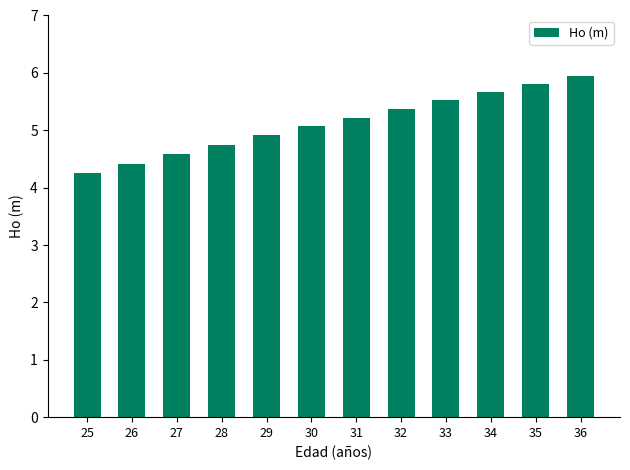

How many bars are there in total?

12